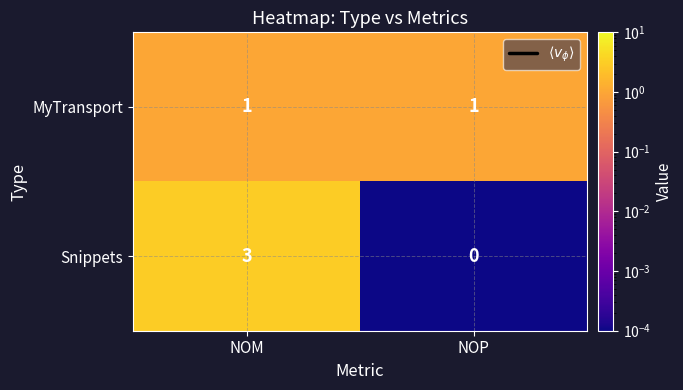

Which label corresponds to the smallest value in the chart?

NOP